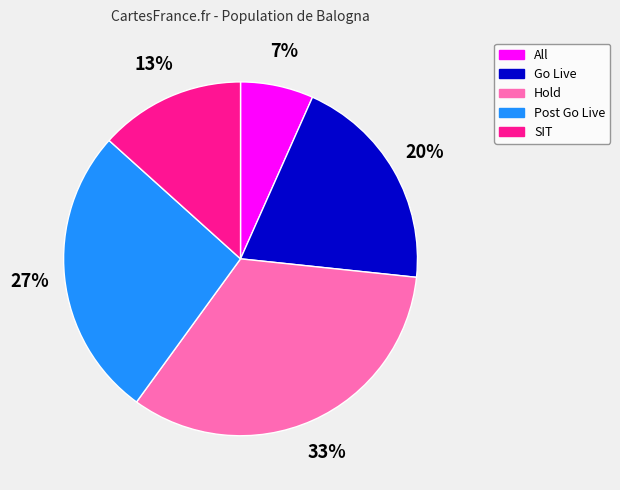

Is Go Live the majority of the pie?

No